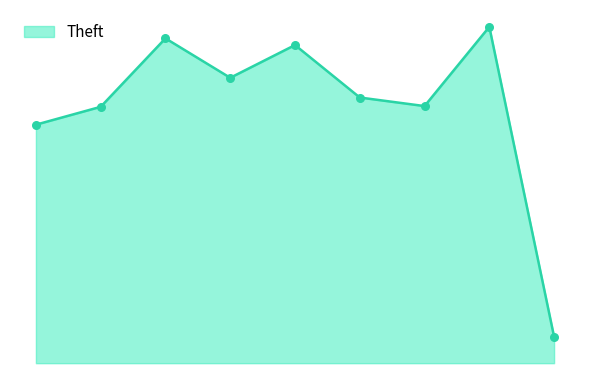

Is this an area chart (filled region under the line)?

Yes